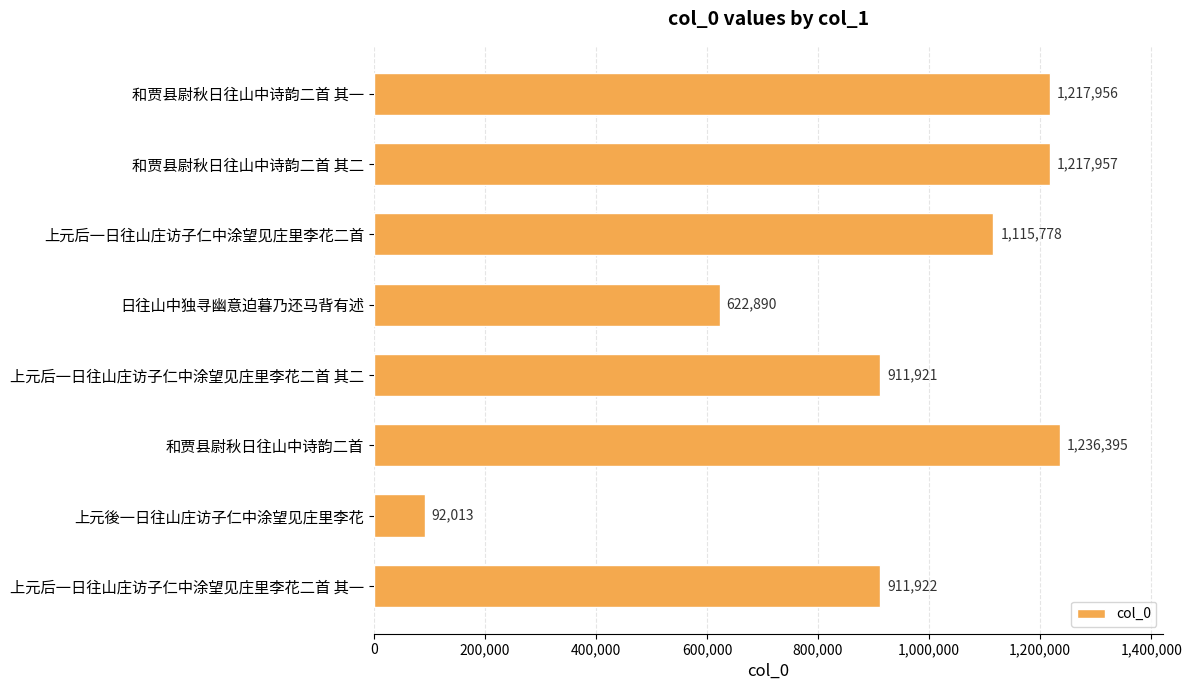

Reading top to bottom, what are all the values shown in this chart?

和贾县尉秋日往山中诗韵二首 其一=1217956	和贾县尉秋日往山中诗韵二首 其二=1217957	上元后一日往山庄访子仁中涂望见庄里李花二首=1115778	日往山中独寻幽意迫暮乃还马背有述=622890	上元后一日往山庄访子仁中涂望见庄里李花二首 其二=911921	和贾县尉秋日往山中诗韵二首=1236395	上元後一日往山庄访子仁中涂望见庄里李花=92013	上元后一日往山庄访子仁中涂望见庄里李花二首 其一=911922